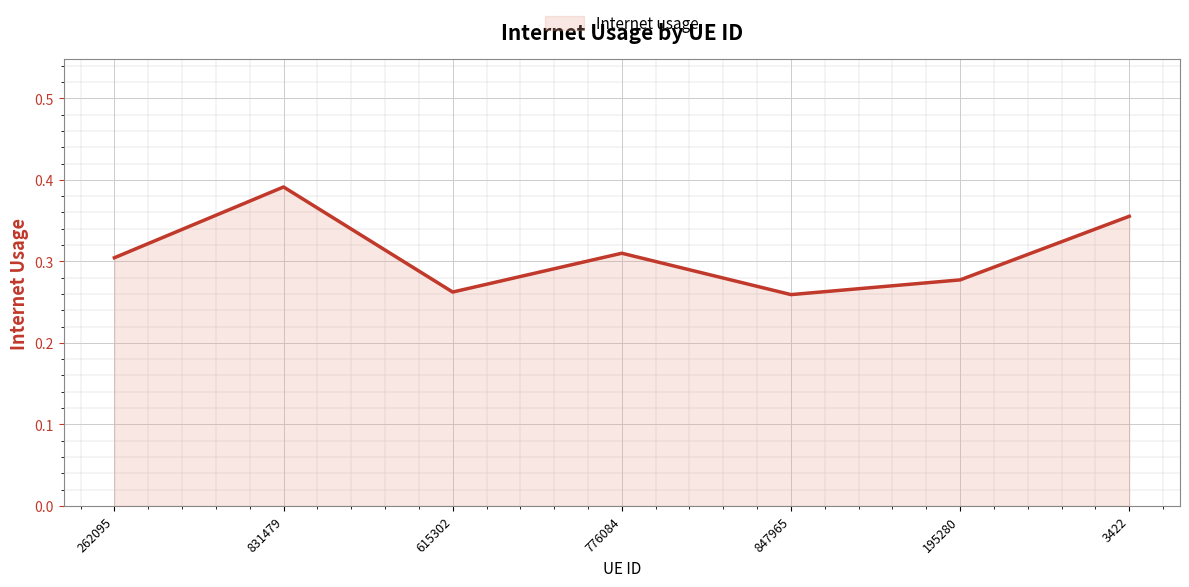

What is the change in value from 831479 to 776084?

-0.1